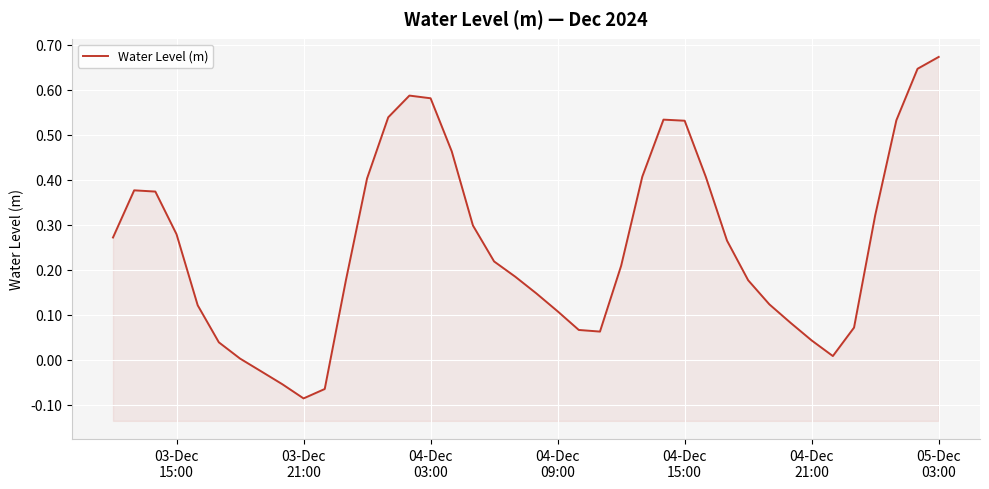

How many distinct data groups are displayed?

1